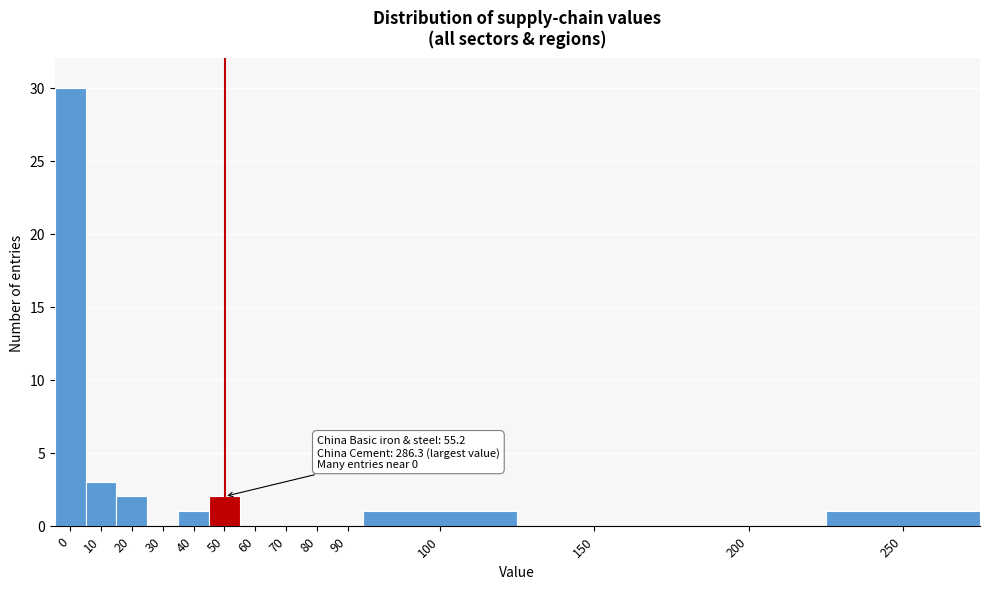

Reading left to right, extract all data points from this chart.

0=30	10=3	20=2	30=0	40=1	50=2	60=0	70=0	80=0	90=0	100=1	150=0	200=0	250=1